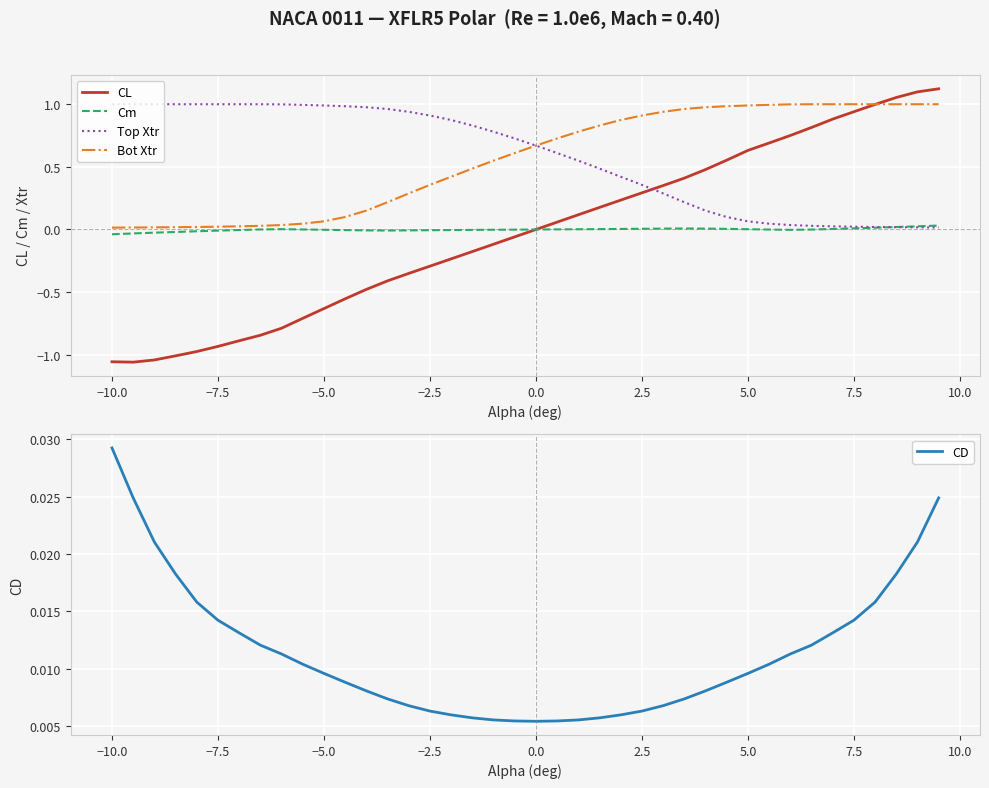

What is the smallest value displayed?

-1.1